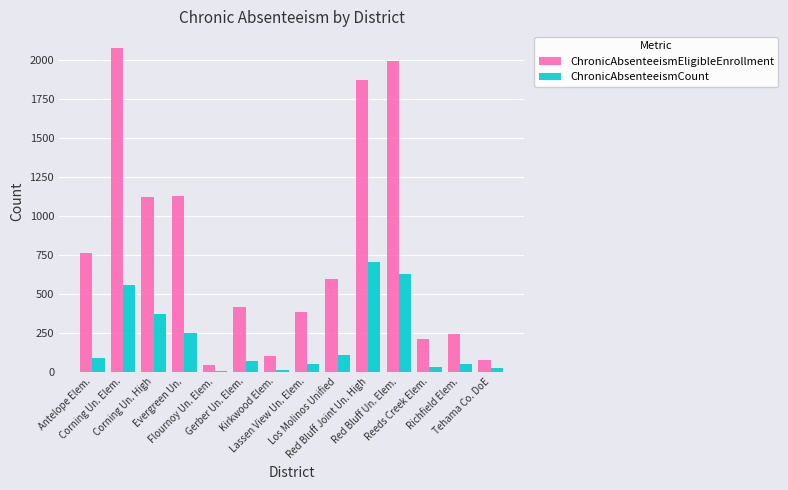

Which series has the widest spread of values?

ChronicAbsenteeismEligibleEnrollment